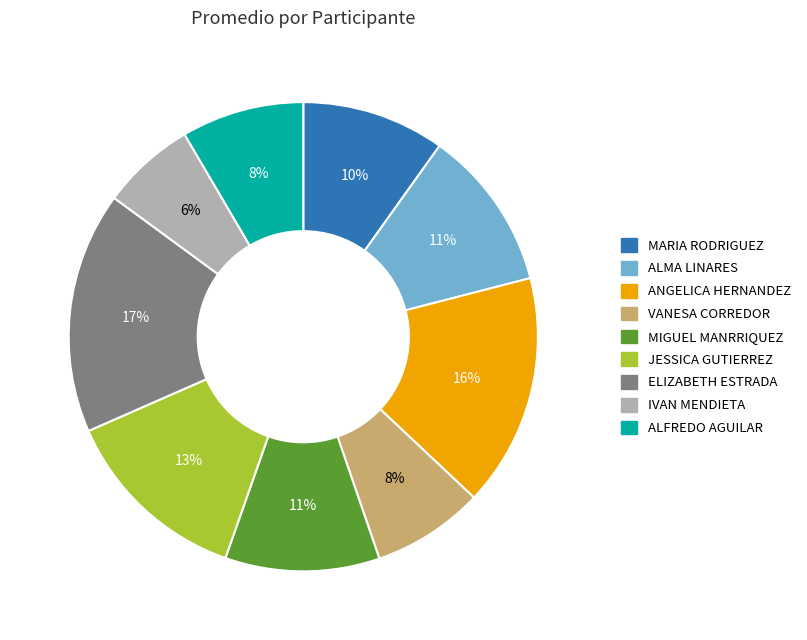

Does ANGELICA HERNANDEZ account for over 50% of the chart?

No